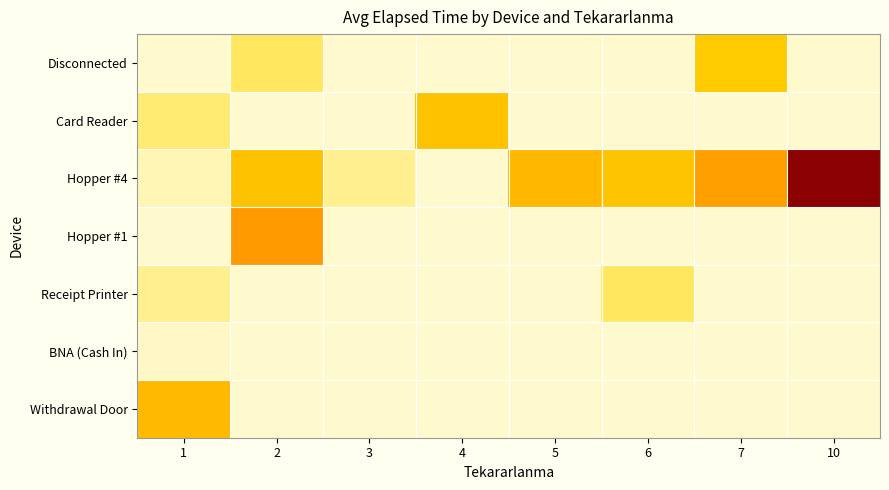

Which series changed the most between 1 and 4?

Withdrawal Door